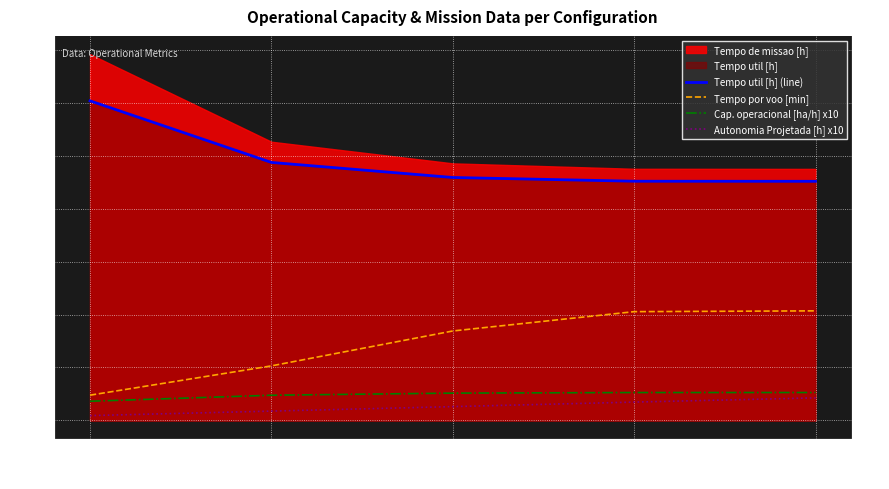

True or false: Cap. operacional [ha/h] x10 and Autonomia Projetada [h] x10 cross at least once.

False